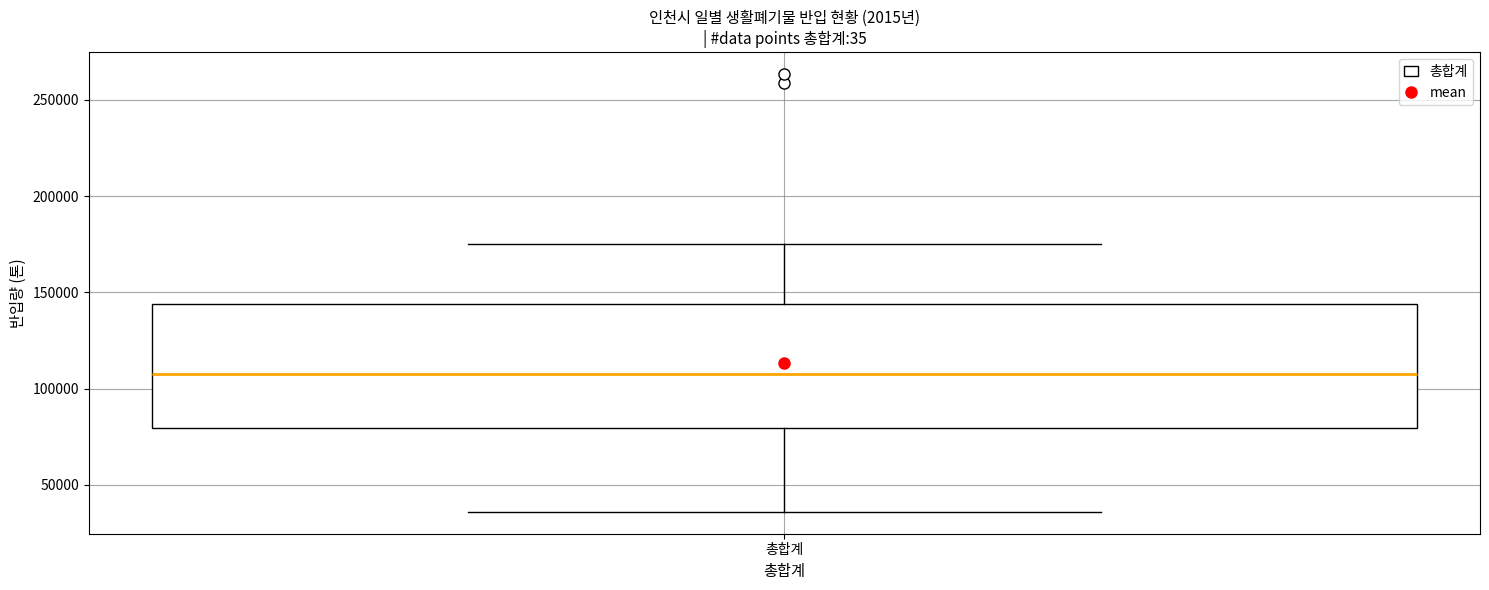

Where does the lower whisker of the box for 총합계 end on the y-axis? The values are not printed on the chart, so give them approximately, as read against the axis.

35000